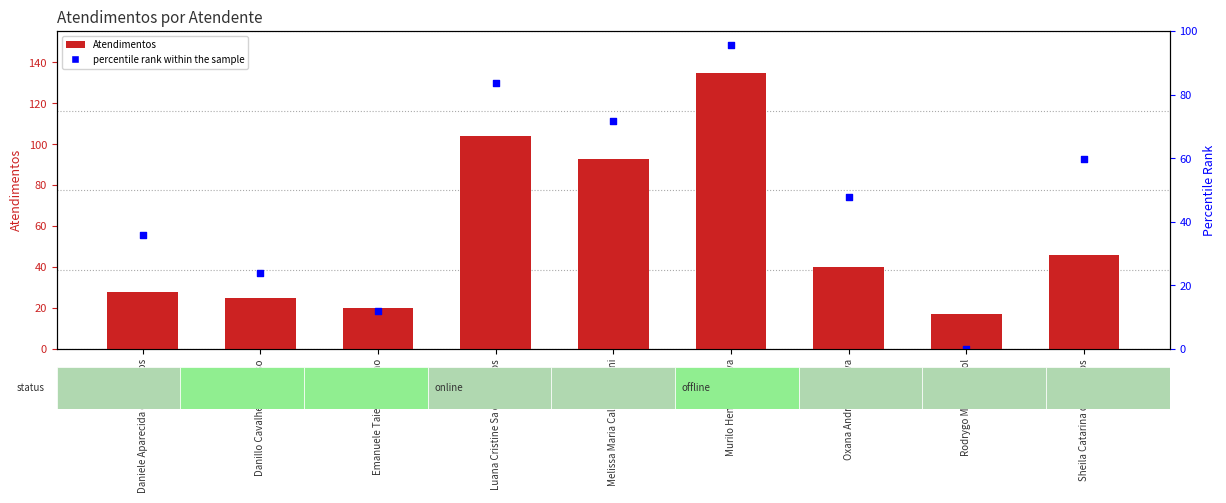

At which category is the sum across all series the highest?

Murilo Henrique Silva